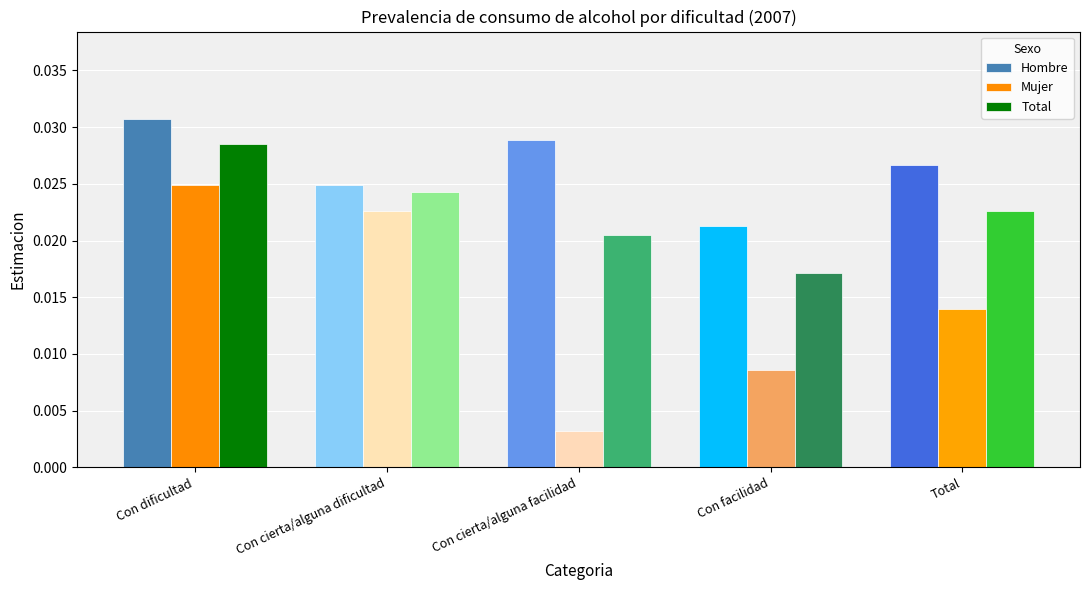

Which series changed the most between Con facilidad and Total?

Total